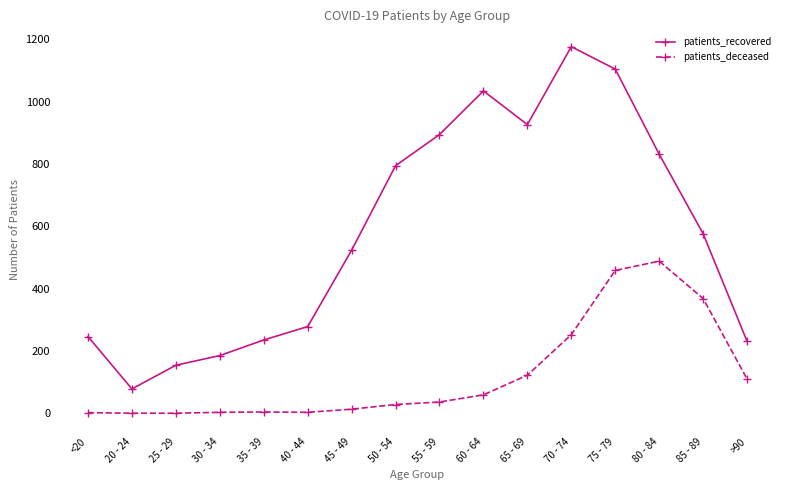

Where is patients_recovered nearest to the value 627?

85 - 89